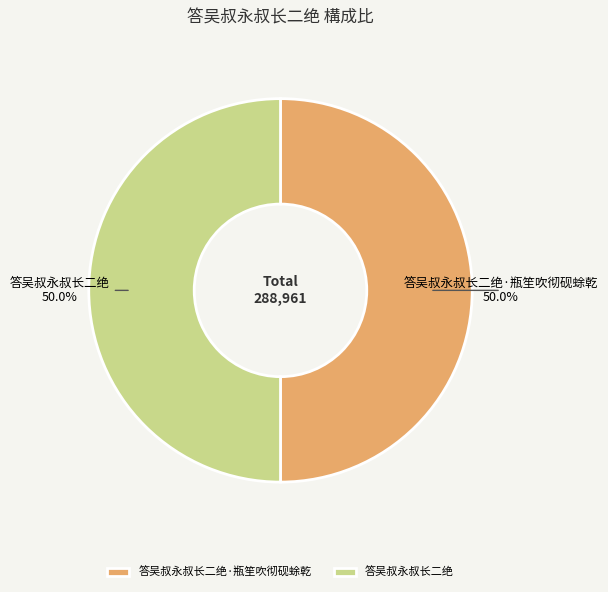

What is the ratio of the value at 答吴叔永叔长二绝·瓶笙吹彻砚蜍乾 to the value at 答吴叔永叔长二绝?

1.0